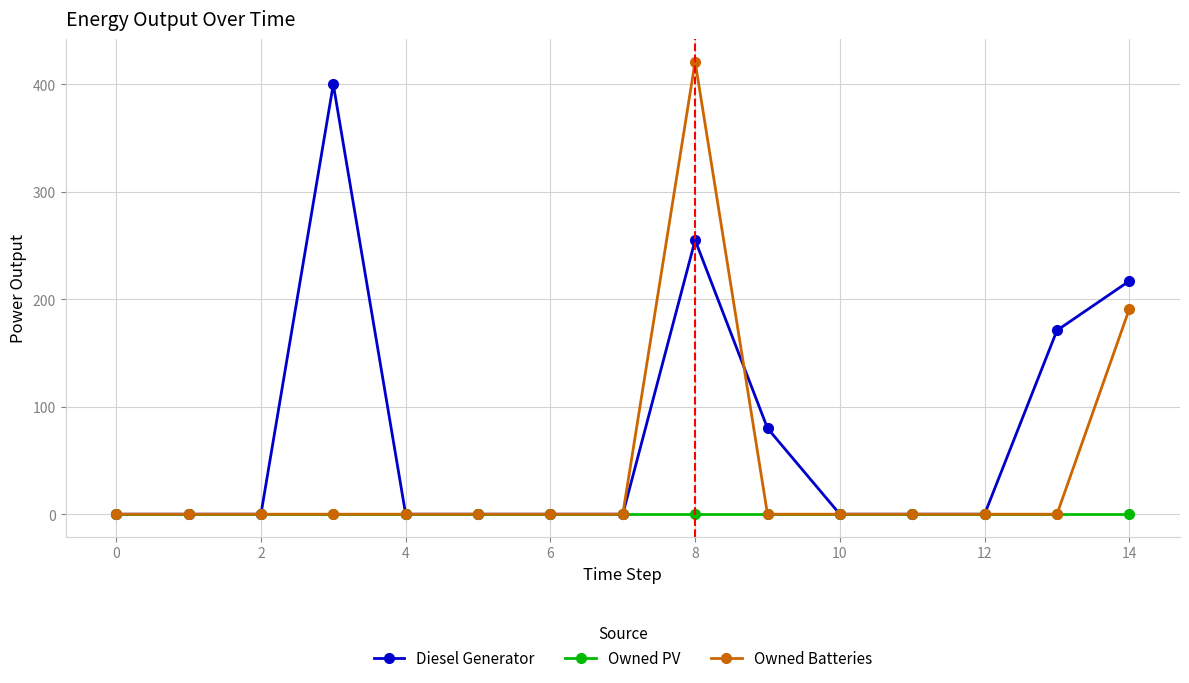

Which series has the largest total across all categories?

Diesel Generator